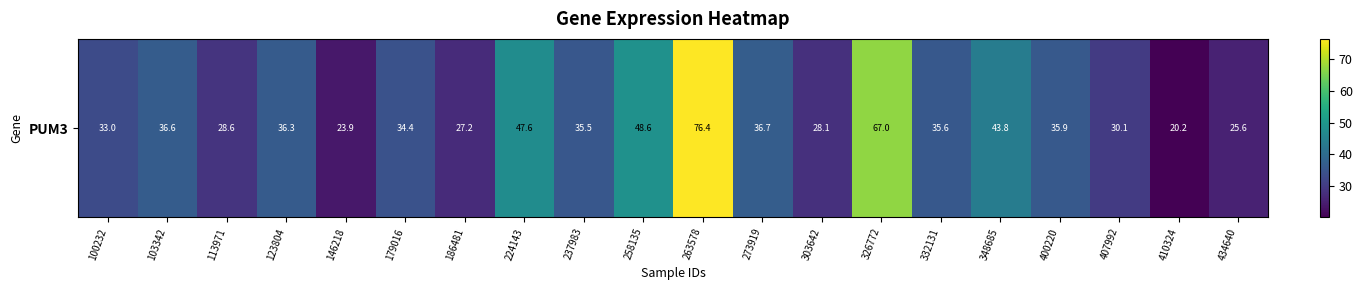

What is the change in value from 100232 to 332131?

+2.5